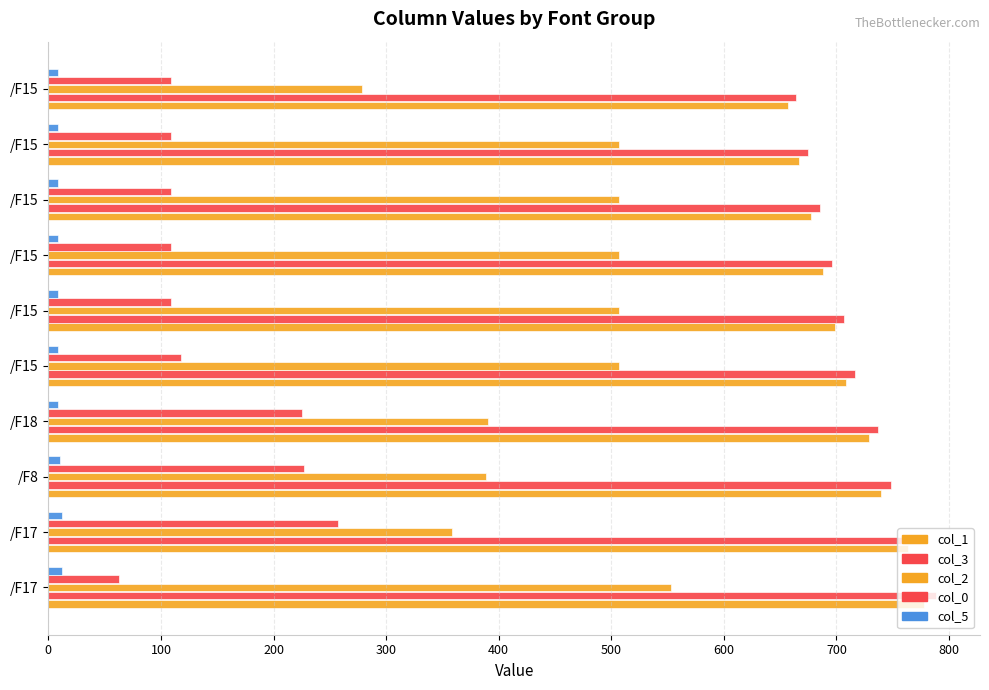

How many values in the col_1 series exceed 708?

5